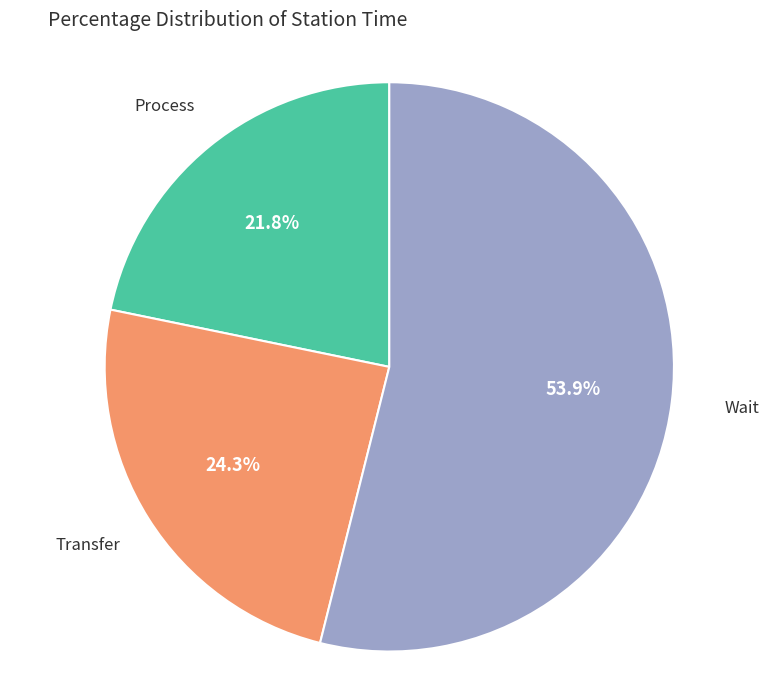

Approximately how many times larger is the value at Process compared to Wait?

0.4